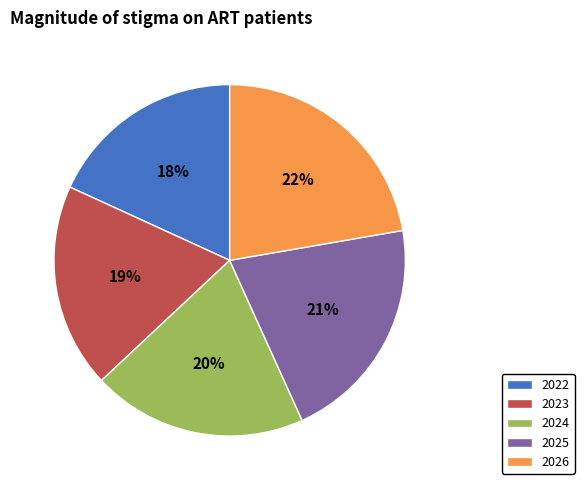

Do 2024 and 2023 together represent more than half of the pie?

No